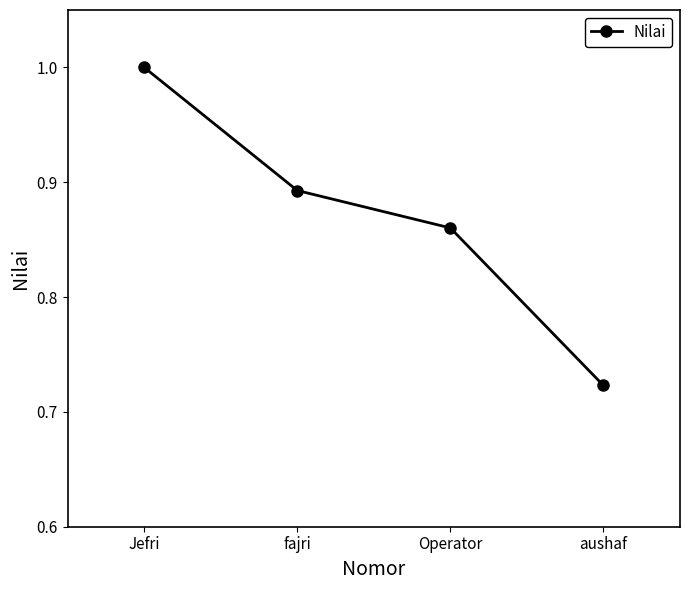

What is the difference between the values at Operator and Jefri?

0.1